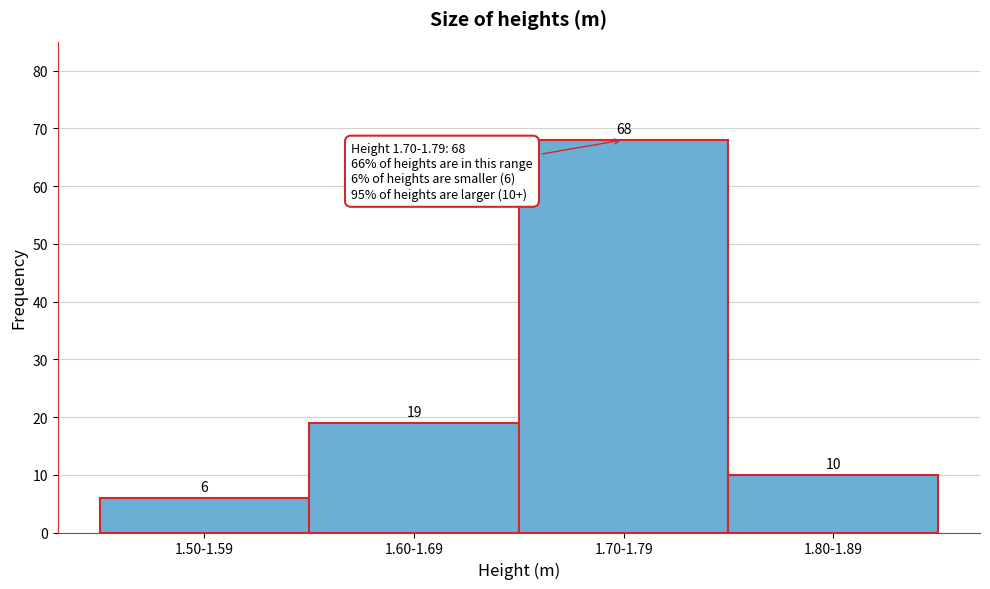

Reading left to right, transcribe all the data shown in this chart.

6	19	68	10